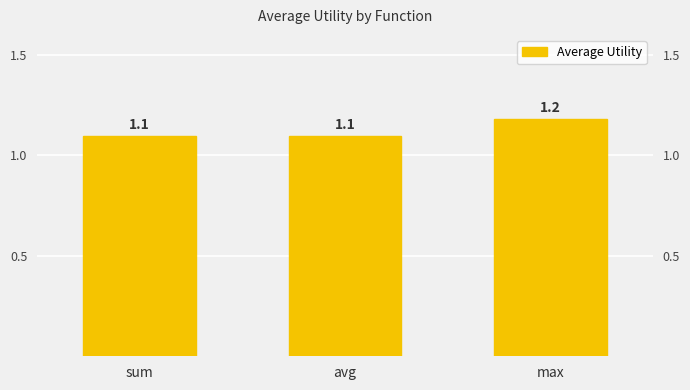

Is it true that the value at max is 0.7?

False